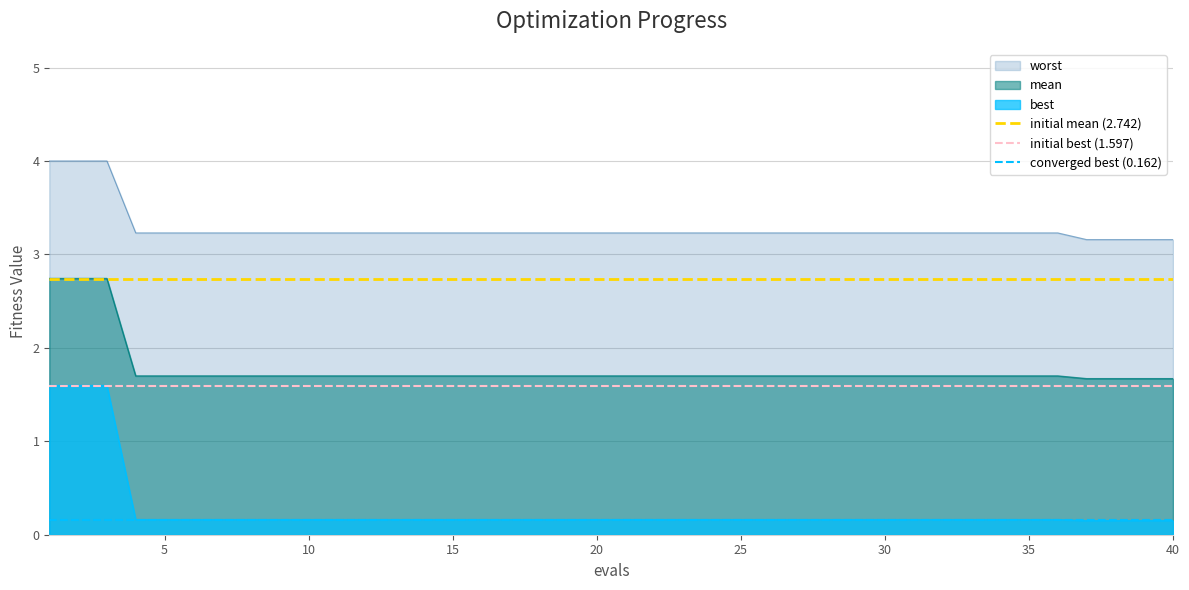

How many lines are shown in the chart?

3